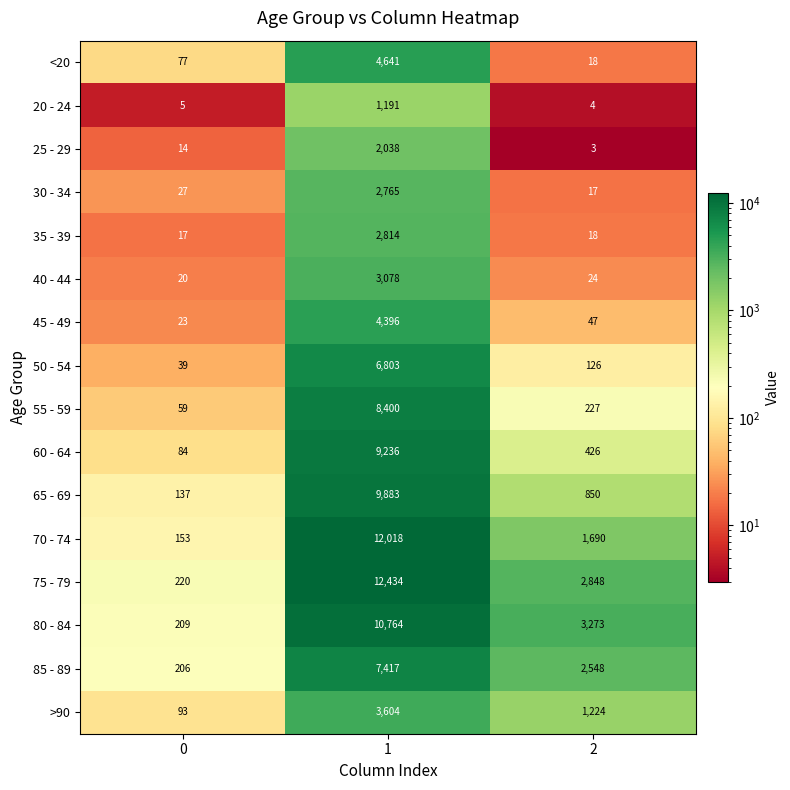

What is the average value of the <20 series?

1579